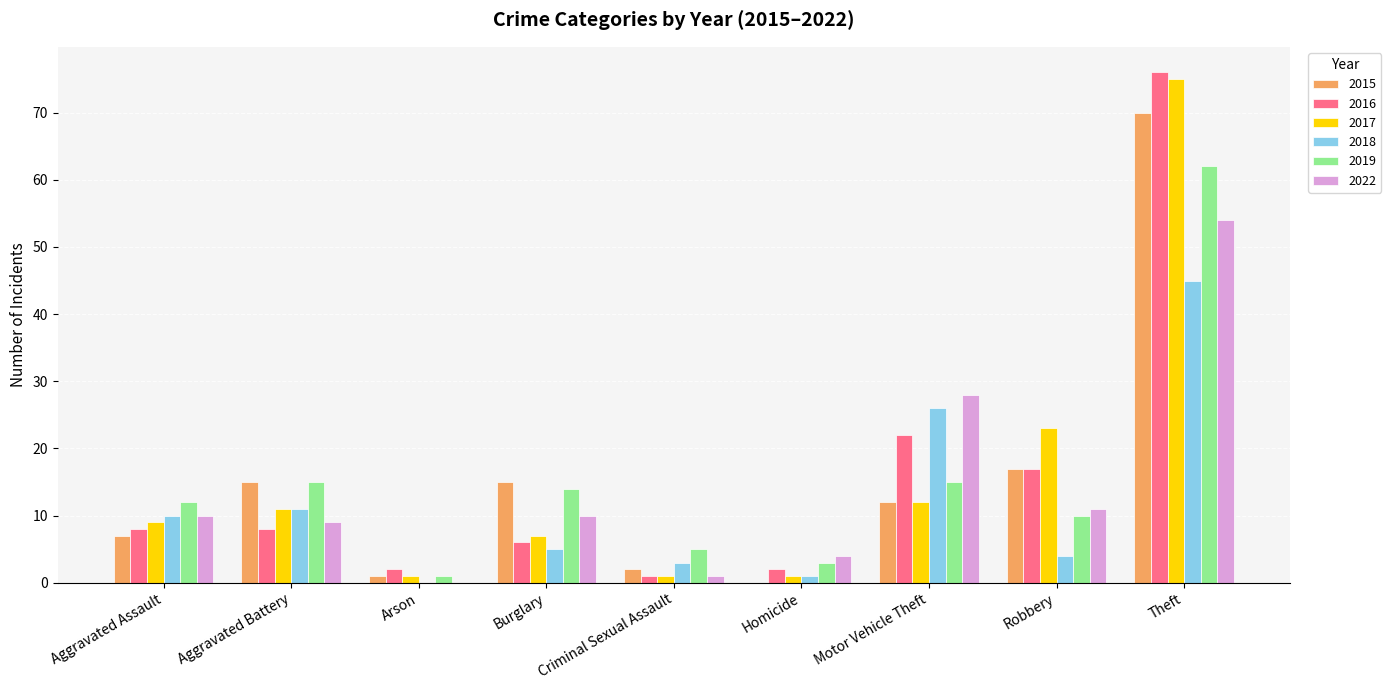

The value of 2016 at Robbery is 17. True or false?

True